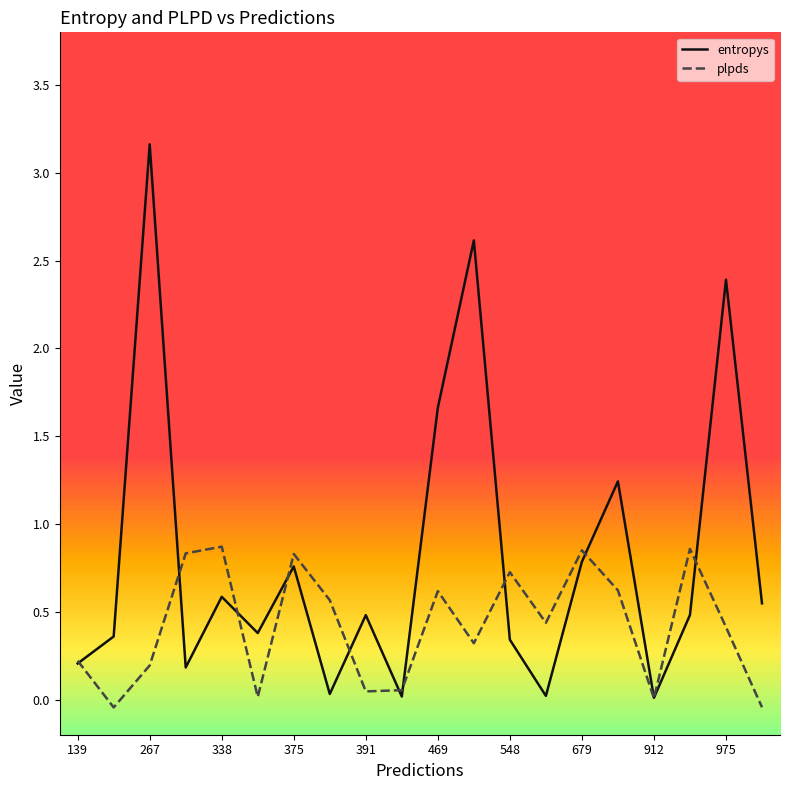

How many data points does each series have?

20